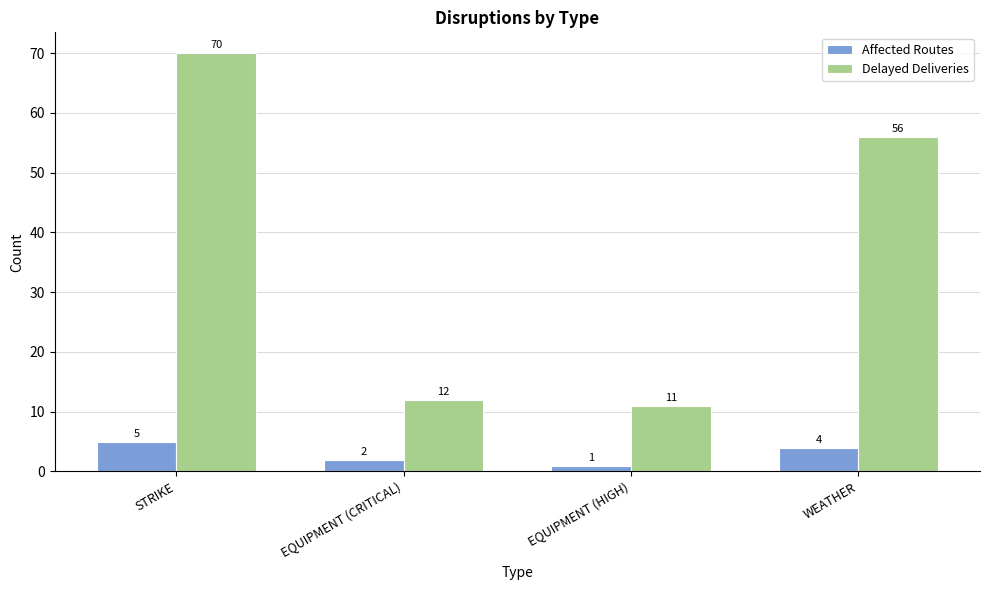

The Affected Routes series shows 4 at WEATHER. True or false?

True